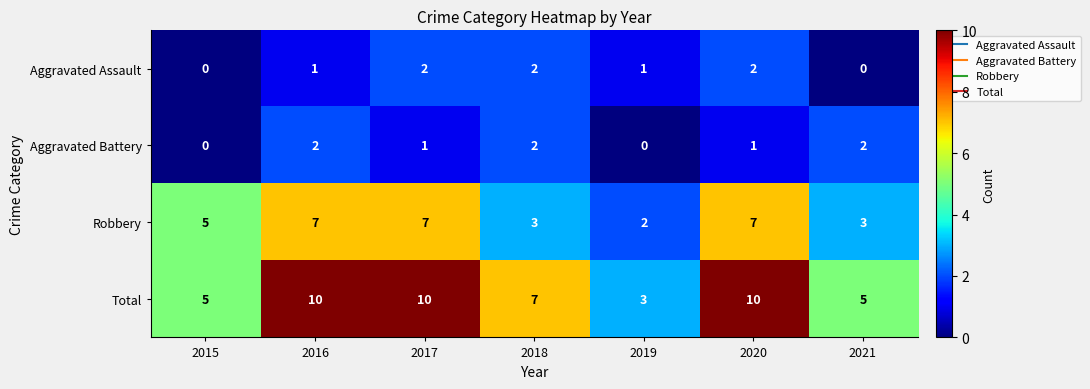

How many values in the Robbery series are below 5?

3